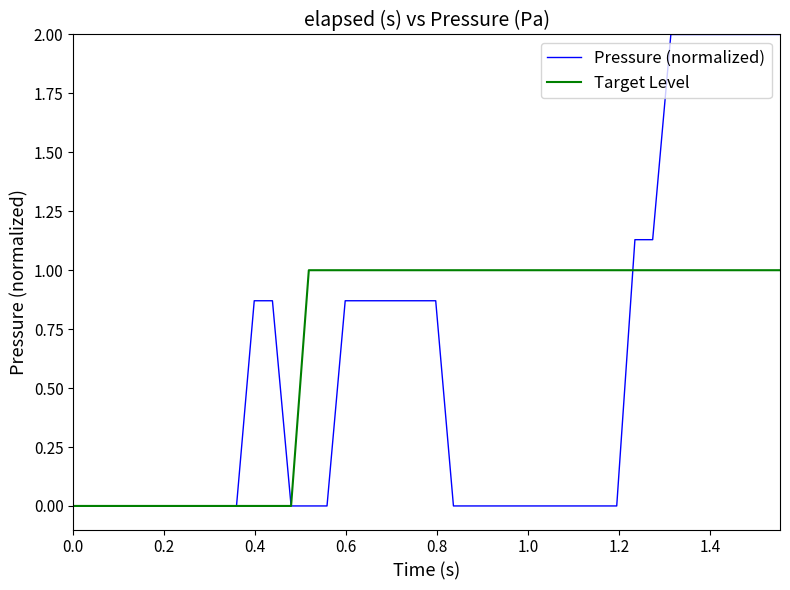

Which series has the largest total across all categories?

Target Level